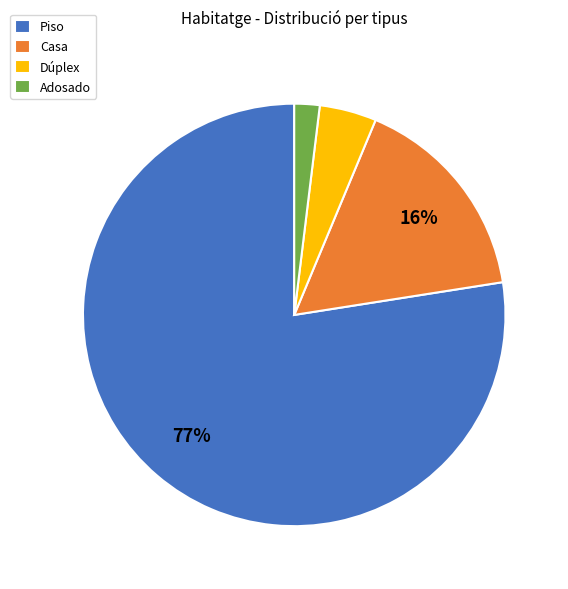

Is the sum of Casa and Dúplex greater than half?

No